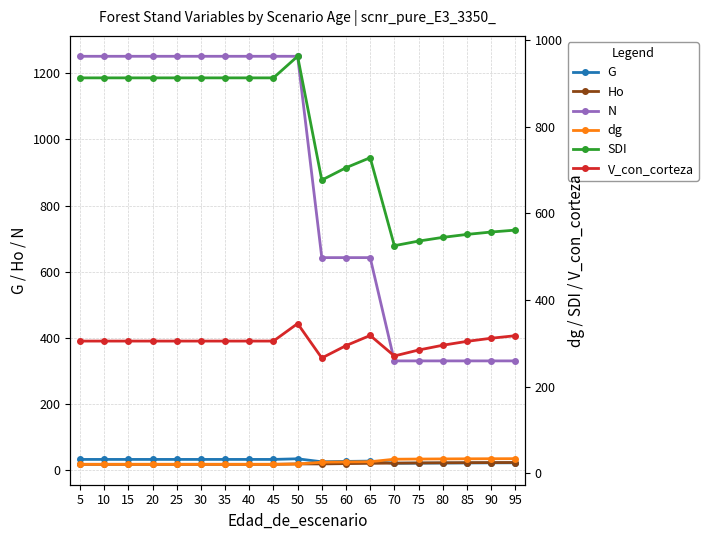

How many values in the dg series are below 21?

9